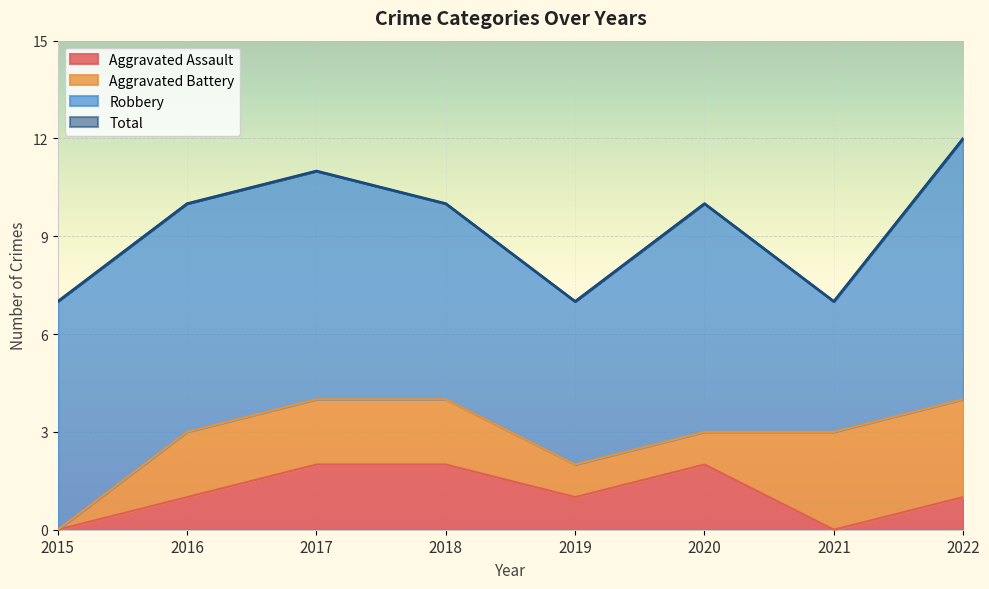

The value of Total at 2018 is 4. True or false?

False